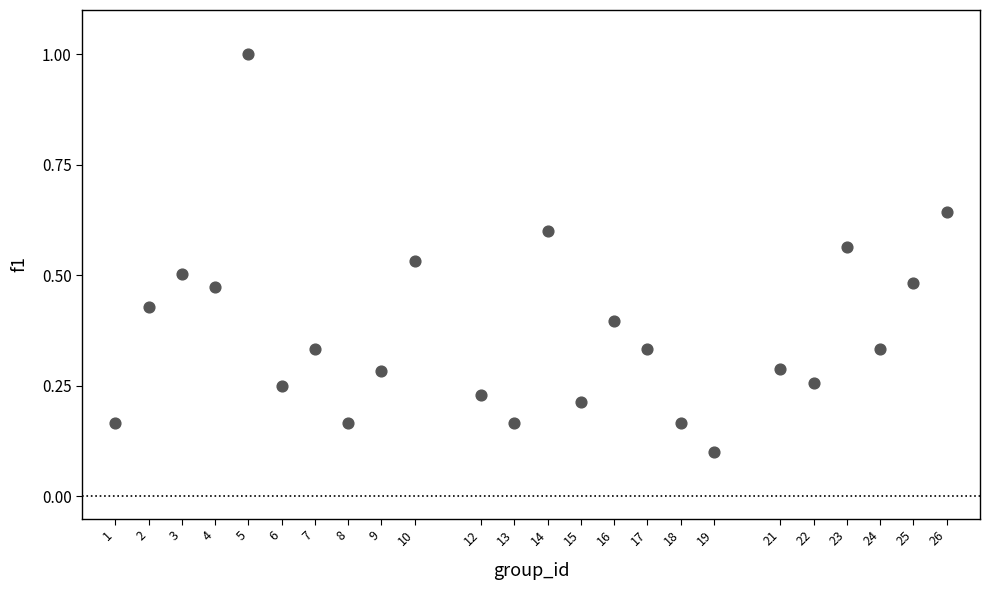

What is the range of X values (max minus min)?

25.0